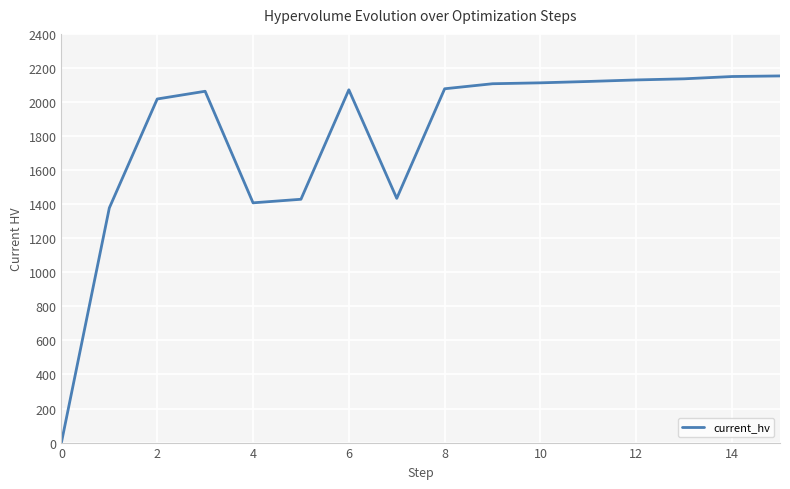

What is the greatest value displayed?

2153.1